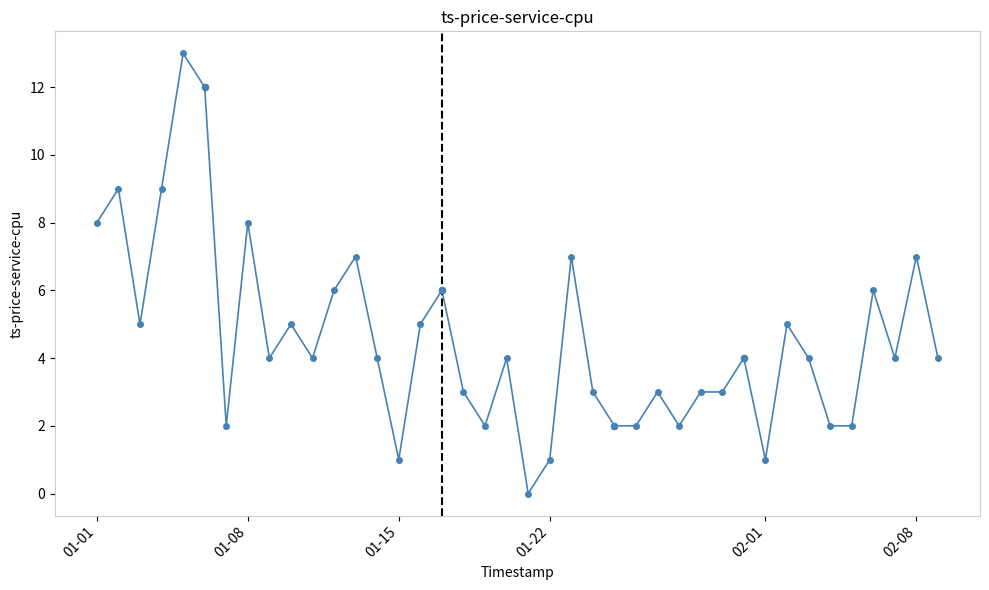

True or false: there are more than 2 points higher than both neighbors.

True